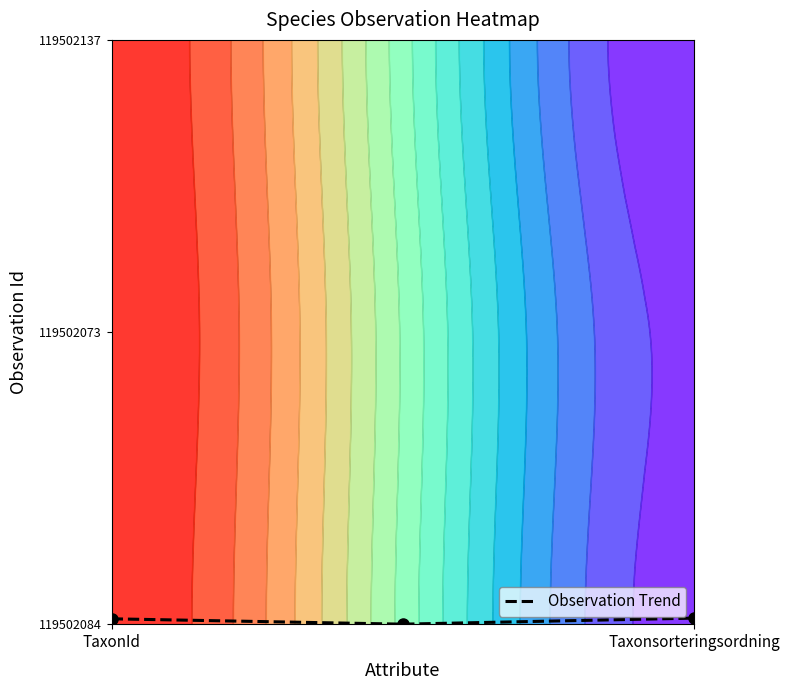

How many positive values are there?

2